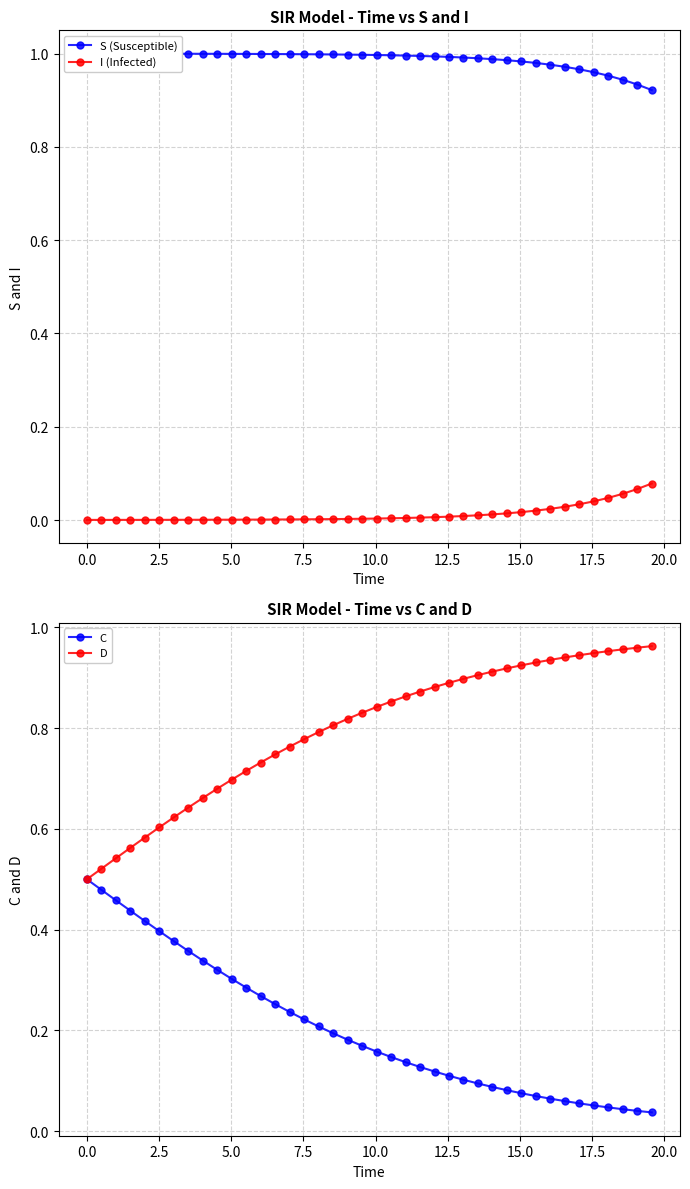

What is the average value of the S (Susceptible) series?

1.0